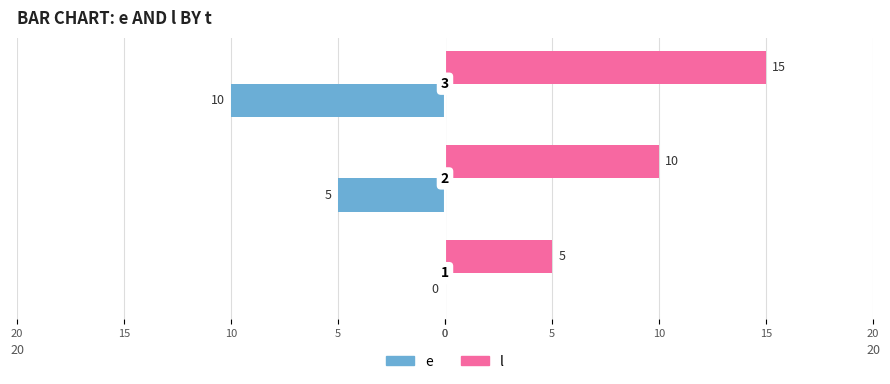

What are all the series names shown in the legend?

e, l